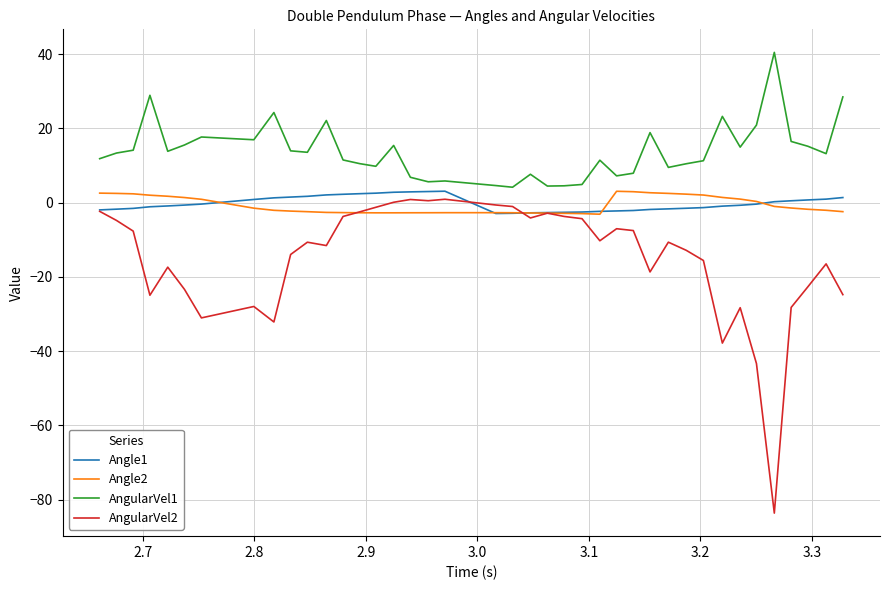

What is the smallest value displayed?

-83.6